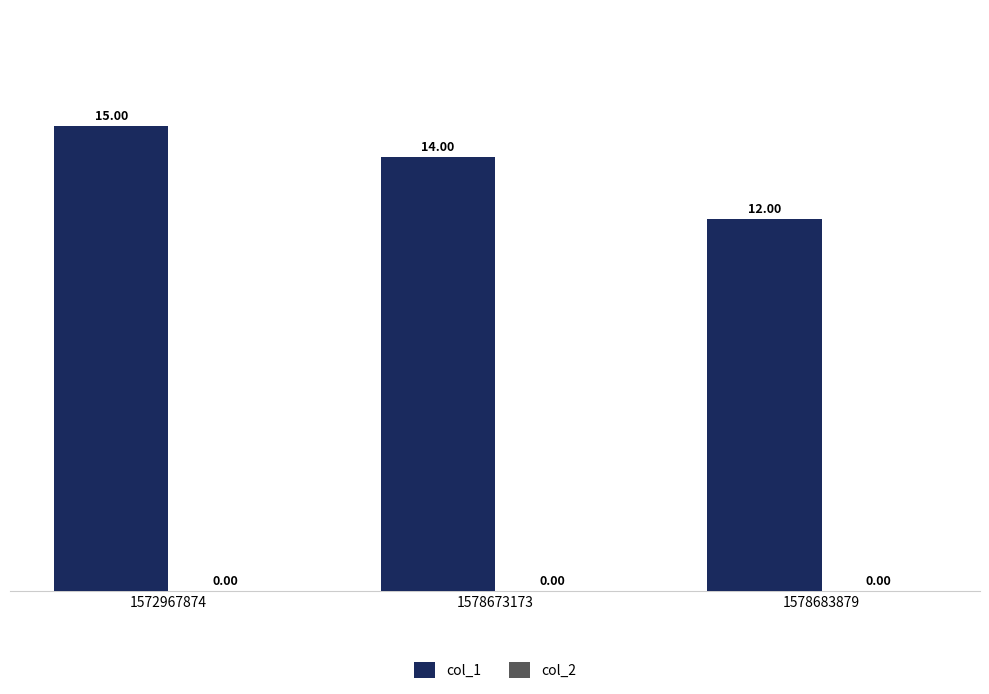

What is the ratio of the value at 1578673173 to the value at 1578683879?

1.2